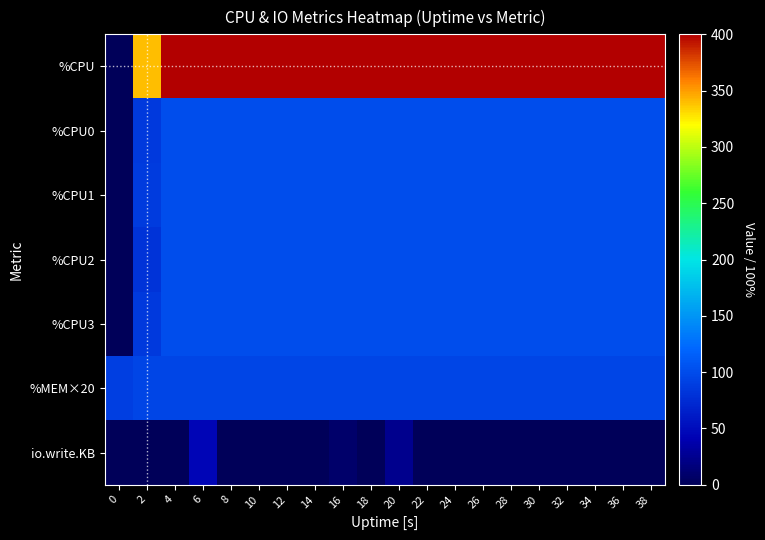

Reading left to right, extract all data points from this chart.

%CPU: 0=0.0	2=339.2	4=400.0	6=400.0	8=400.0	10=400.0	12=400.0	14=400.0	16=400.0	18=400.0	20=400.0	22=400.0	24=400.0	26=400.0	28=400.0	30=400.0	32=400.0	34=400.0	36=400.0	38=400.0
%CPU0: 0=0.0	2=85.4	4=100.0	6=100.0	8=100.0	10=100.0	12=100.0	14=100.0	16=100.0	18=100.0	20=100.0	22=100.0	24=100.0	26=100.0	28=100.0	30=100.0	32=100.0	34=100.0	36=100.0	38=100.0
%CPU1: 0=0.0	2=86.9	4=100.0	6=100.0	8=100.0	10=100.0	12=100.0	14=100.0	16=100.0	18=100.0	20=100.0	22=100.0	24=100.0	26=100.0	28=100.0	30=100.0	32=100.0	34=100.0	36=100.0	38=100.0
%CPU2: 0=0.0	2=80.9	4=100.0	6=100.0	8=100.0	10=100.0	12=100.0	14=100.0	16=100.0	18=100.0	20=100.0	22=100.0	24=100.0	26=100.0	28=100.0	30=100.0	32=100.0	34=100.0	36=100.0	38=100.0
%CPU3: 0=0.0	2=85.9	4=100.0	6=100.0	8=100.0	10=100.0	12=100.0	14=100.0	16=100.0	18=100.0	20=100.0	22=100.0	24=100.0	26=100.0	28=100.0	30=100.0	32=100.0	34=100.0	36=100.0	38=100.0
%MEM×20: 0=90.0	2=94.0	4=94.0	6=94.0	8=94.0	10=94.0	12=94.0	14=94.0	16=94.0	18=94.0	20=94.0	22=94.0	24=94.0	26=94.0	28=94.0	30=94.0	32=94.0	34=94.0	36=94.0	38=94.0
io.write.KB: 0=0.0	2=0.0	4=0.0	6=44.0	8=0.0	10=0.0	12=0.0	14=0.0	16=8.0	18=0.0	20=24.0	22=0.0	24=0.0	26=0.0	28=0.0	30=0.0	32=0.0	34=0.0	36=0.0	38=0.0